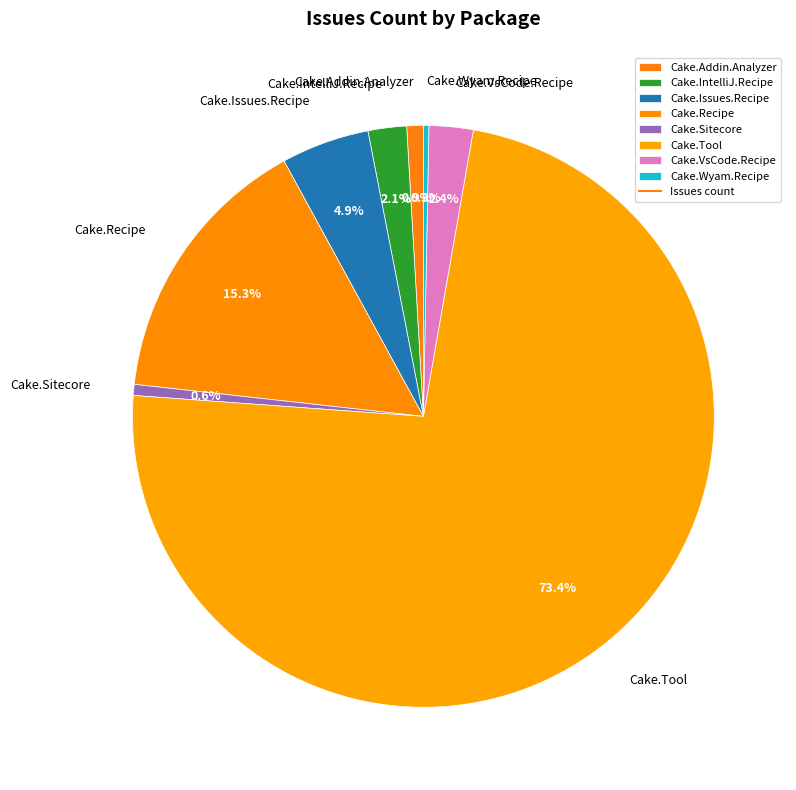

Does Cake.Tool account for over 50% of the chart?

Yes